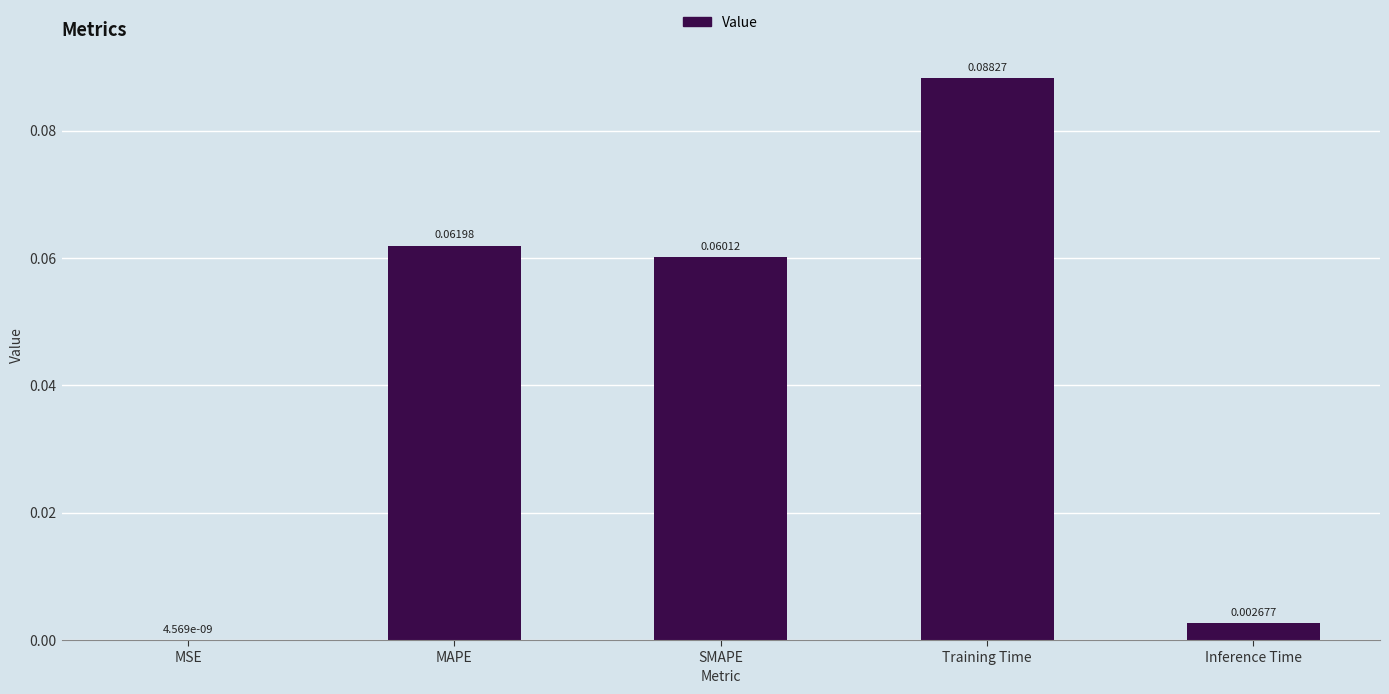

Which has a higher value, SMAPE or MAPE?

MAPE